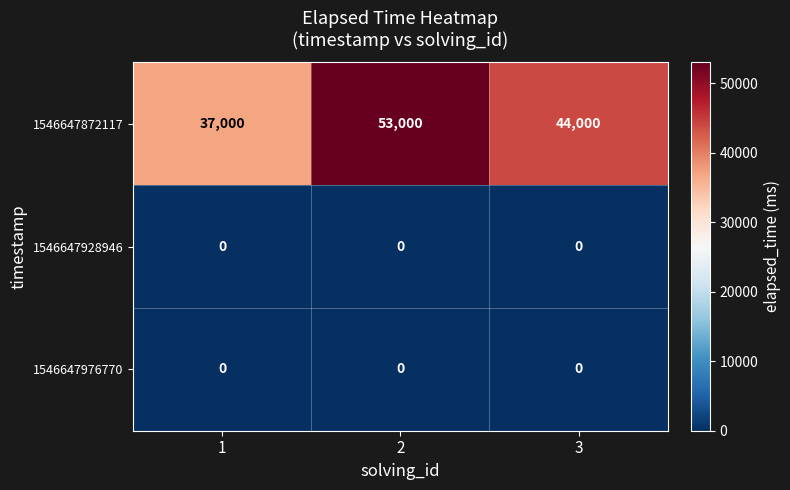

Count the number of data series in this chart.

3